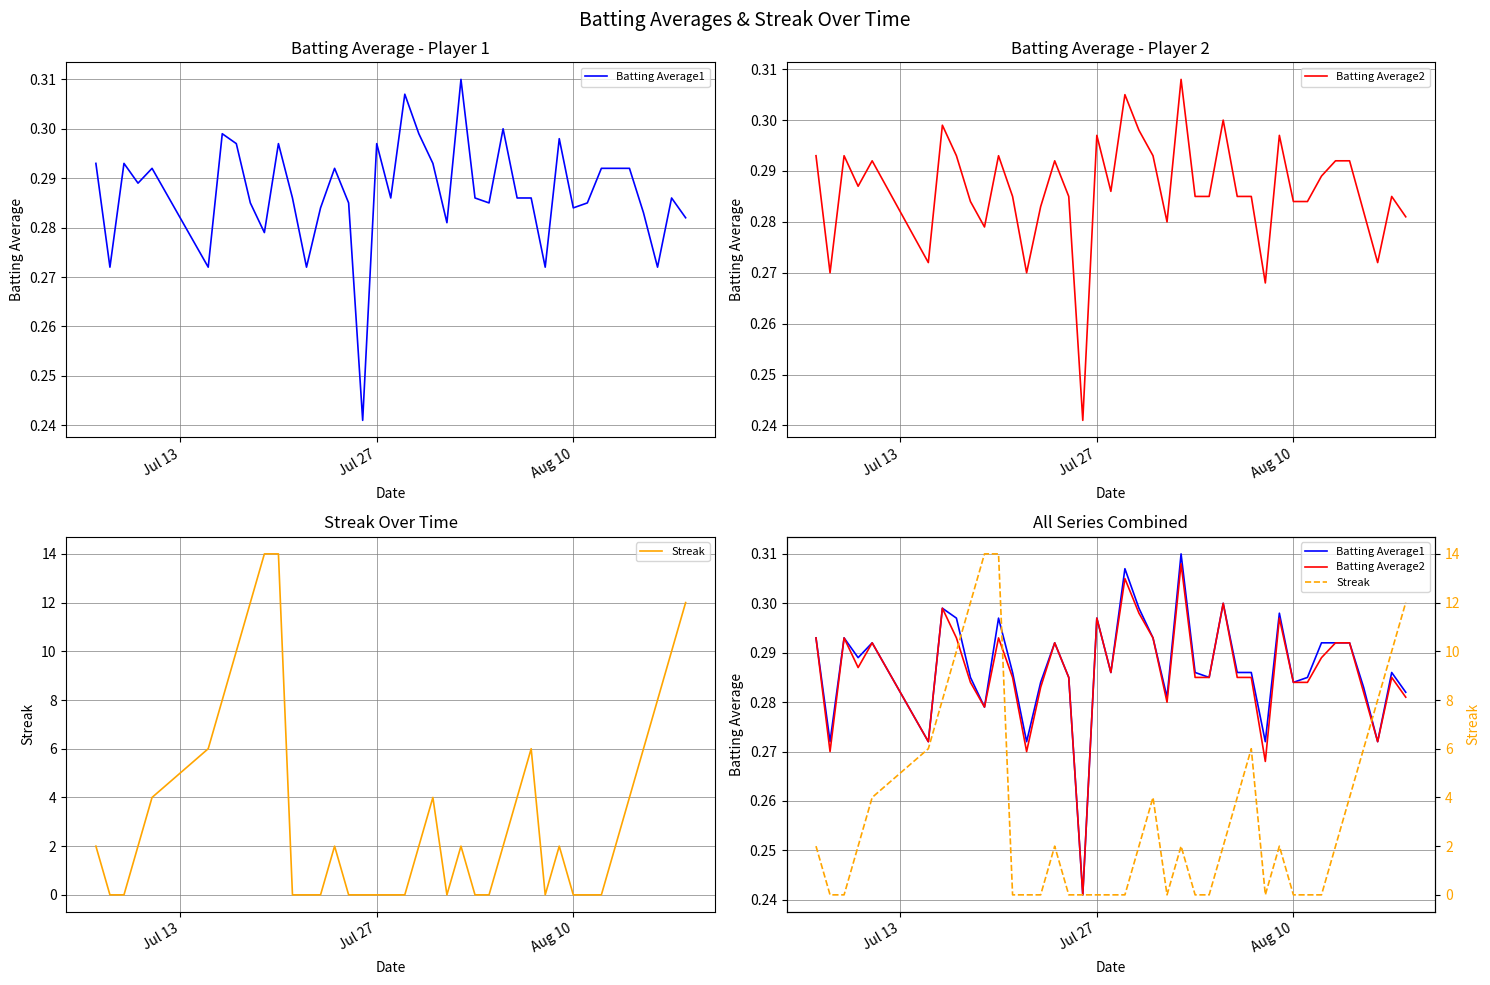

True or false: Batting Average1 has more than 0 points higher than both neighbors.

True